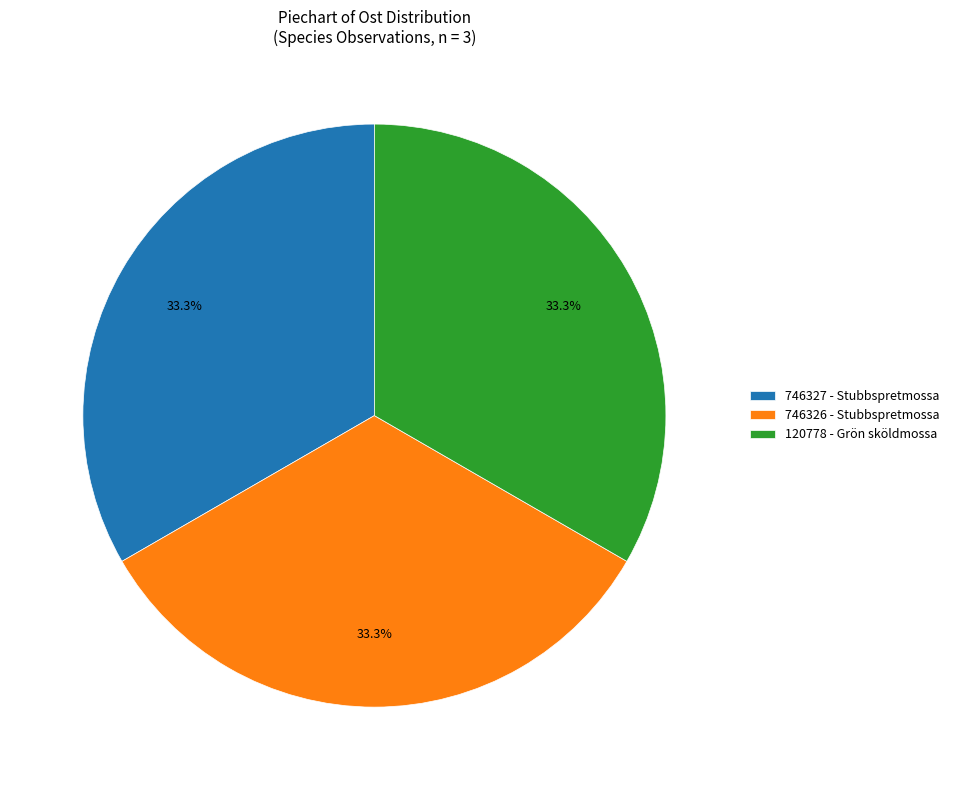

What is the ratio of the value at 746326 - Stubbspretmossa to the value at 746327 - Stubbspretmossa?

1.0